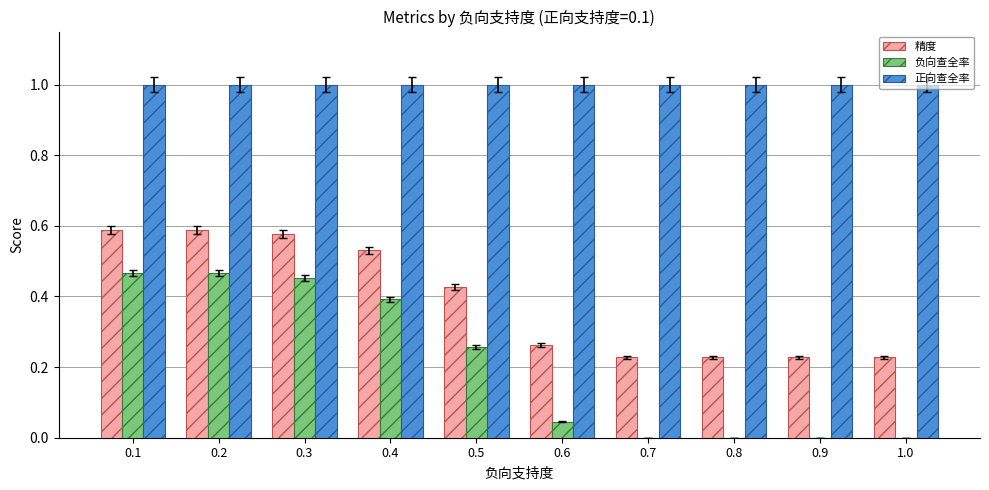

What is the sum of the 正向查全率 values at 0.6 and 0.8?

2.0